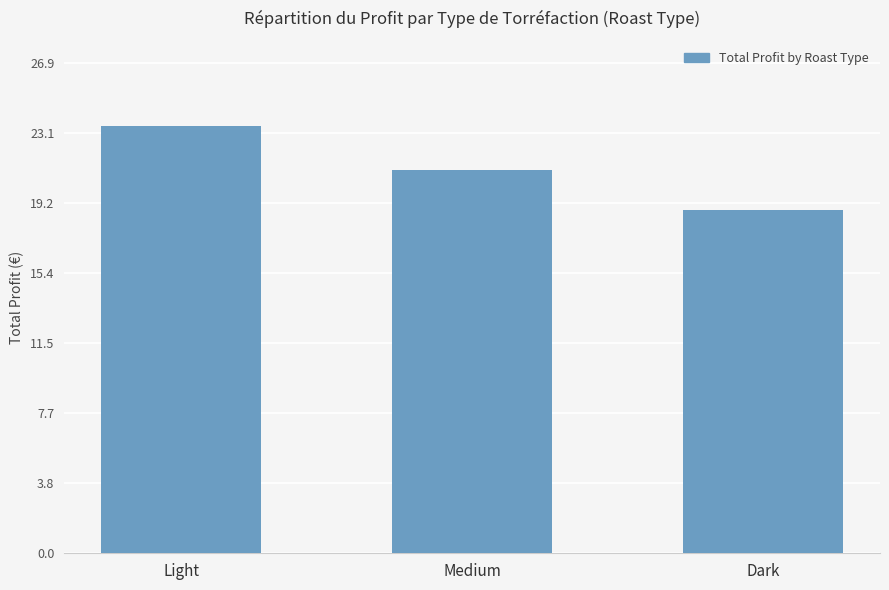

What is the minimum value shown in the chart?

18.8